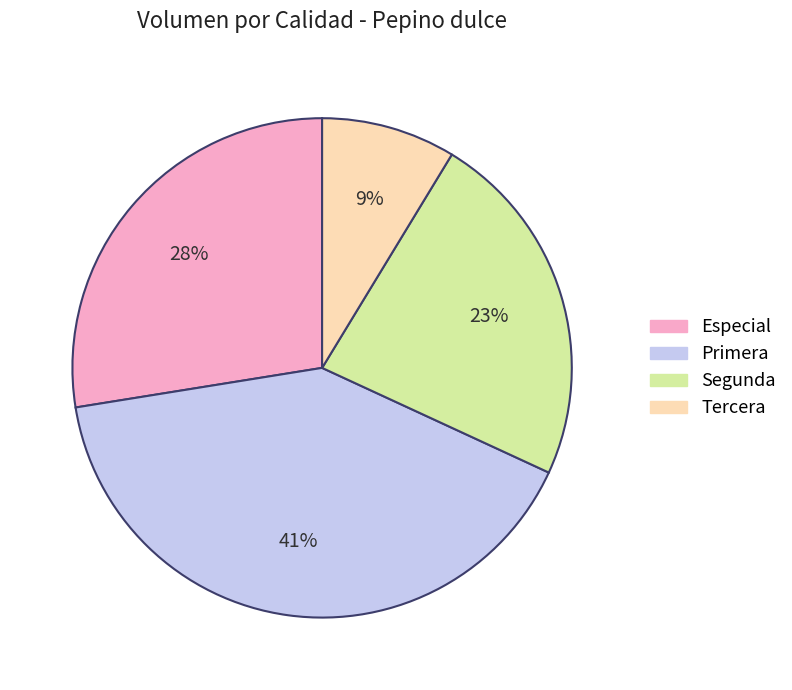

Count the number of slices in the pie.

4